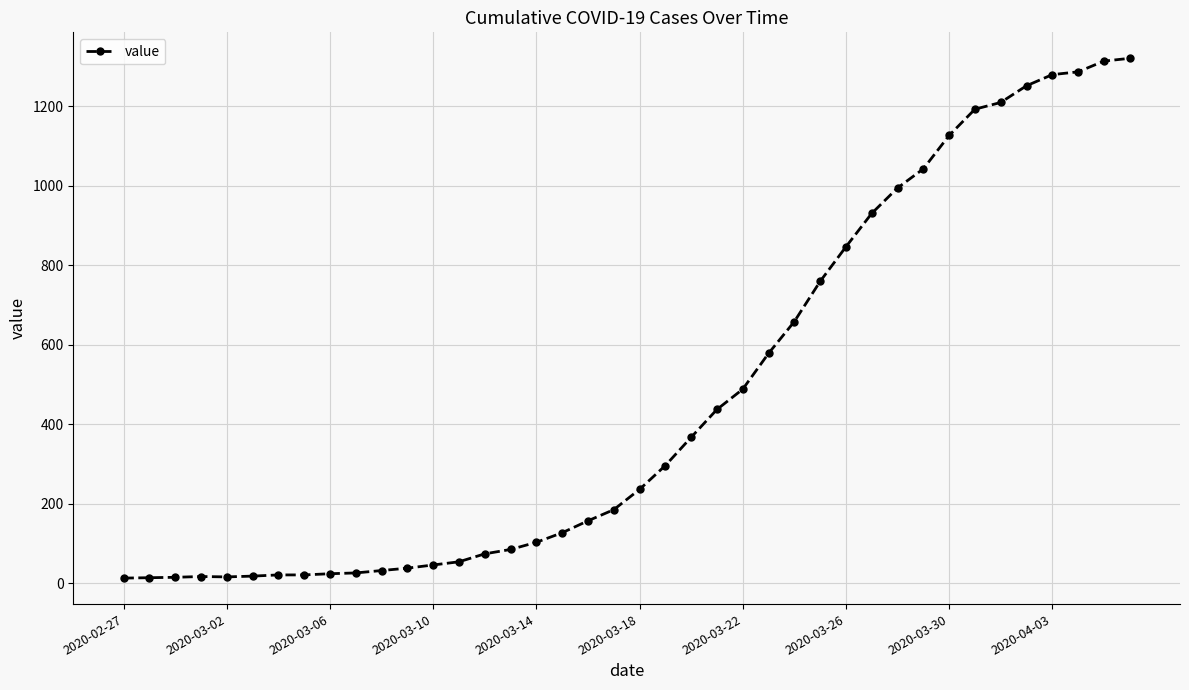

What is the greatest value displayed?

1320